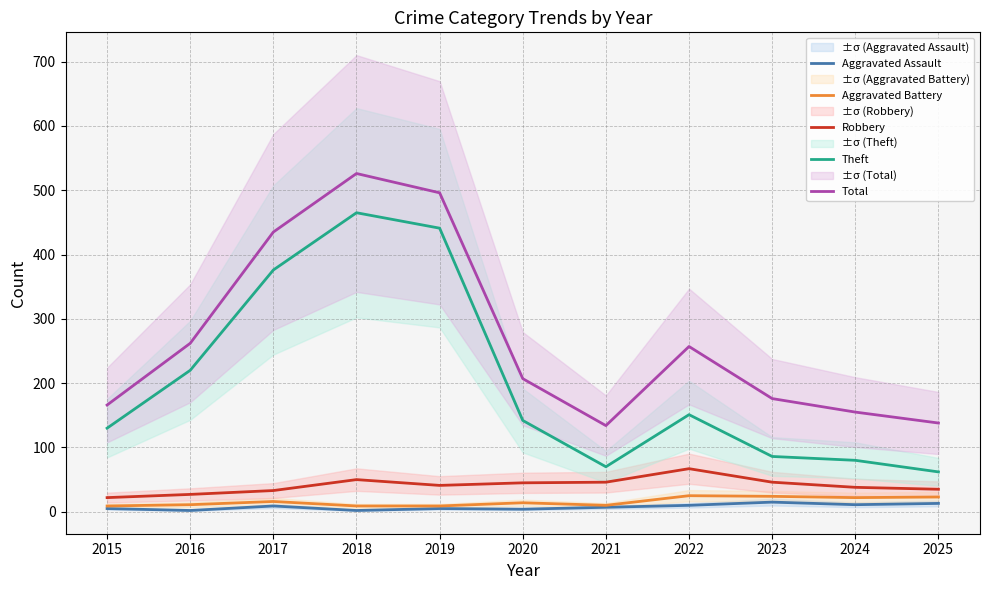

What is the average value of the Aggravated Battery series?

16